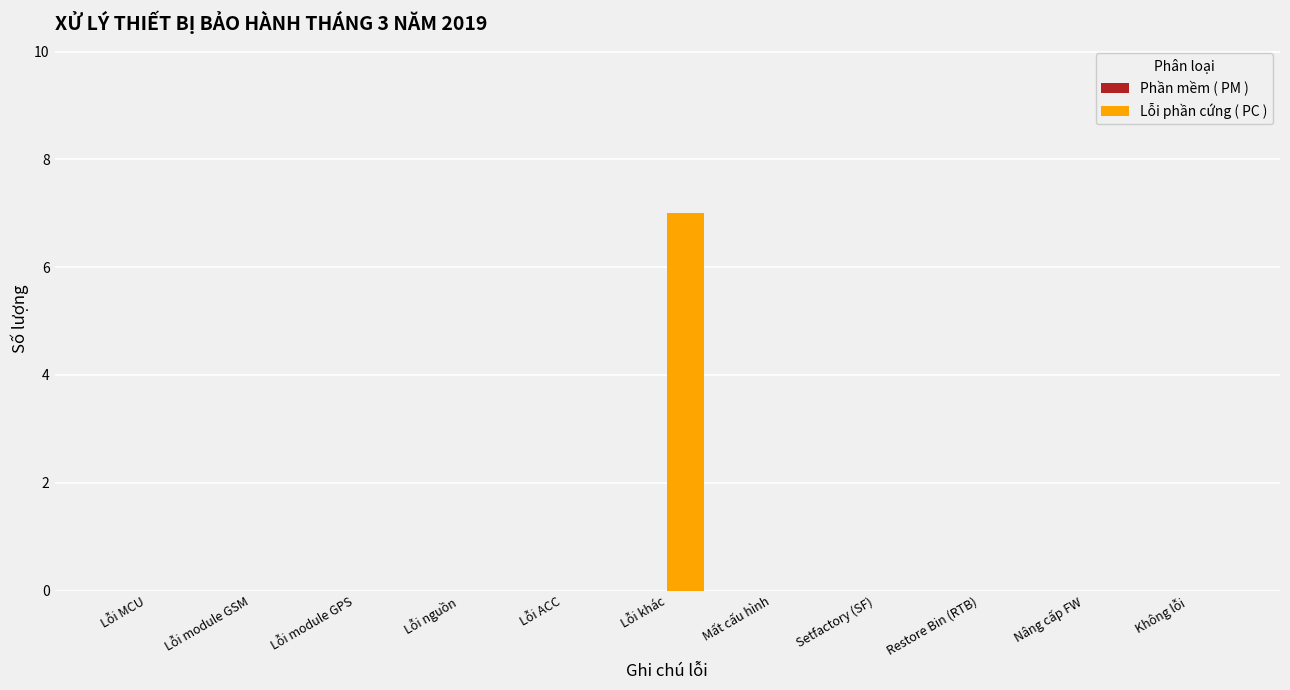

Reading left to right, transcribe all the data shown in this chart.

Lỗi MCU=0	Lỗi module GSM=0	Lỗi module GPS=0	Lỗi nguồn=0	Lỗi ACC=0	Lỗi khác=7	Mất cấu hình=0	Setfactory (SF)=0	Restore Bin (RTB)=0	Nâng cấp FW=0	Không lỗi=0